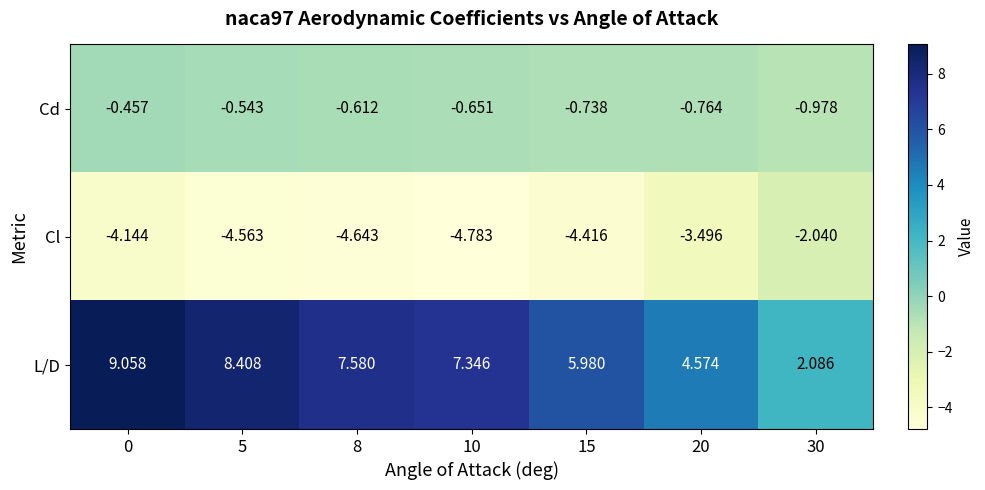

Which series changed the most between 15 and 20?

L/D